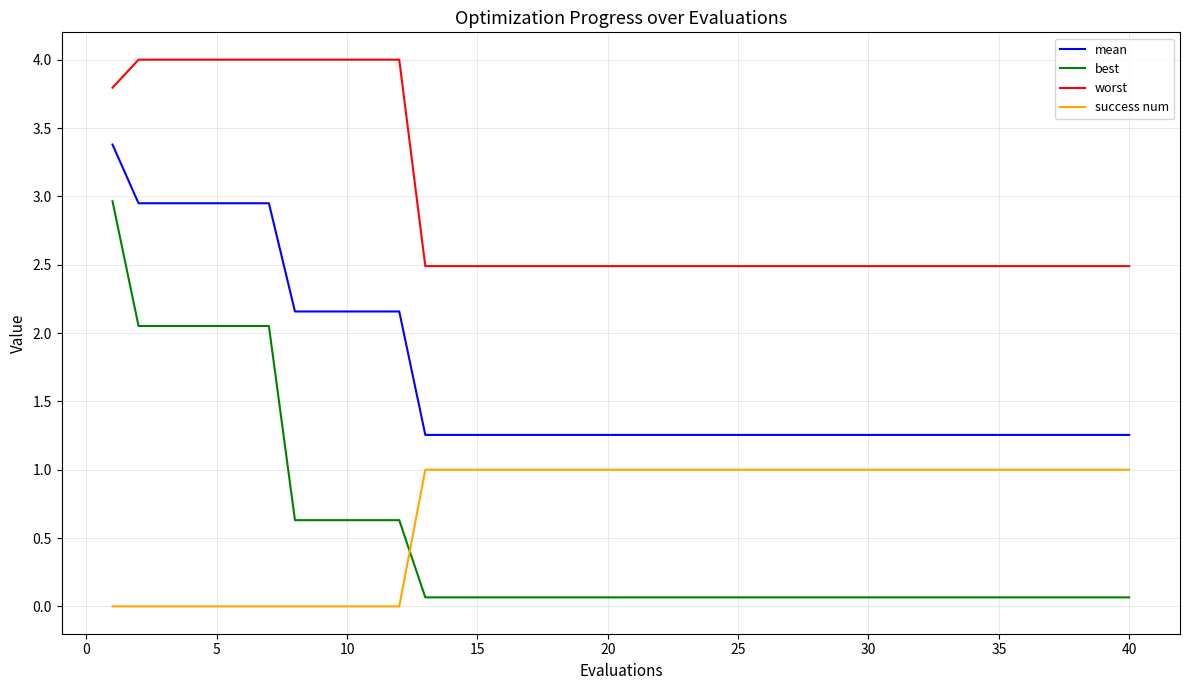

Does the chart display data point markers on the line(s)?

No